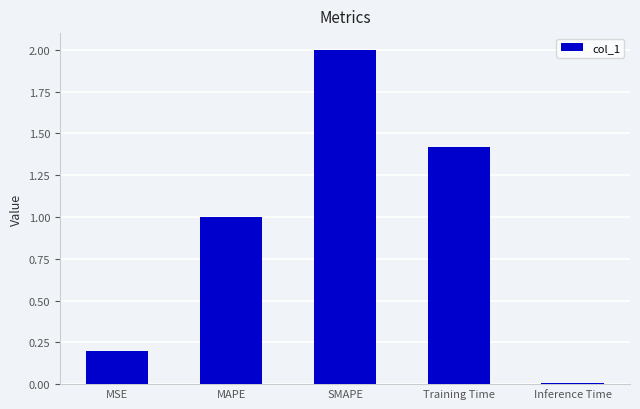

How many data points does each series have?

5